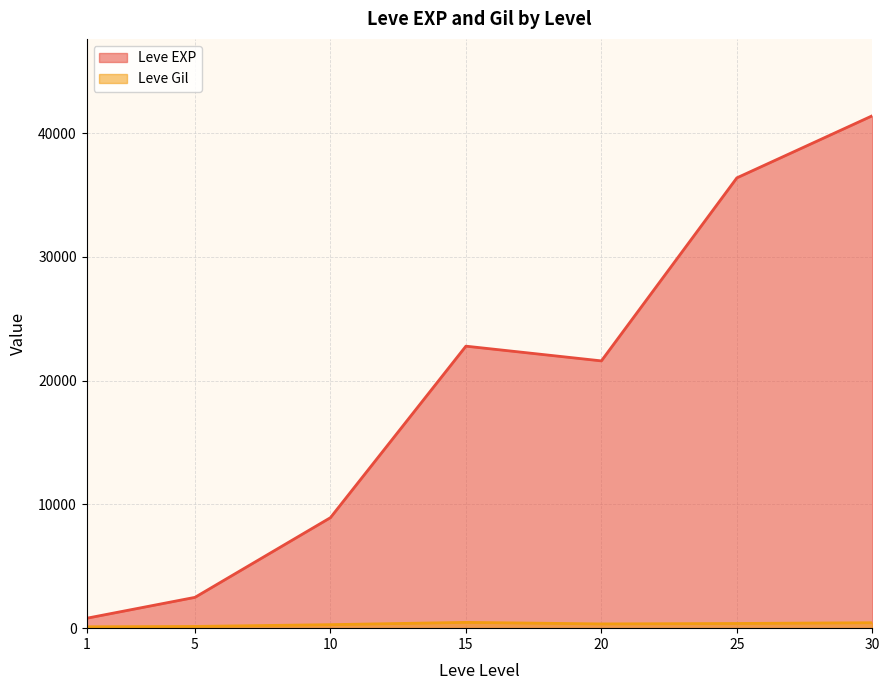

Rank the categories by Leve EXP value from lowest to highest.

1, 5, 10, 20, 15, 25, 30